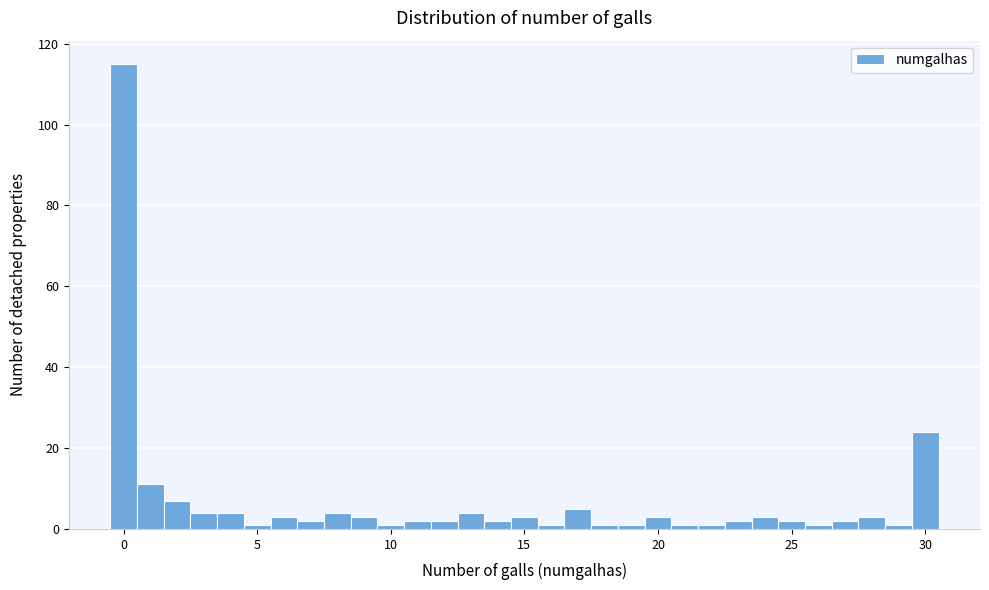

Read against the x-axis, roughly where is the centre of the tallest bar?

0.0